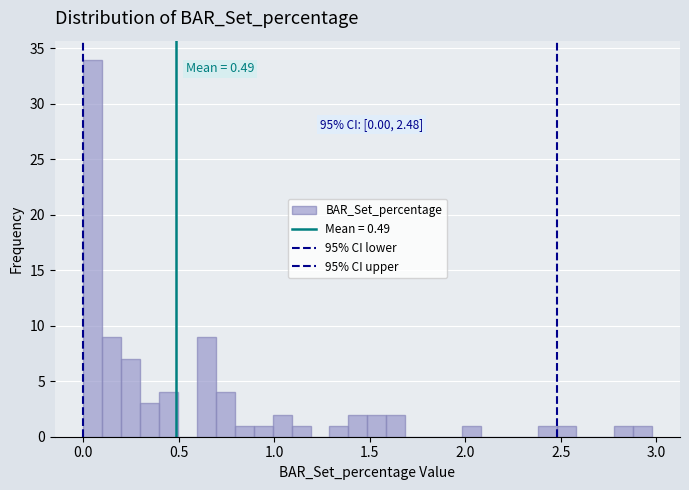

Around what value on the x-axis is the tallest bar? Give the approximate position of its centre, as read against the axis.

0.05